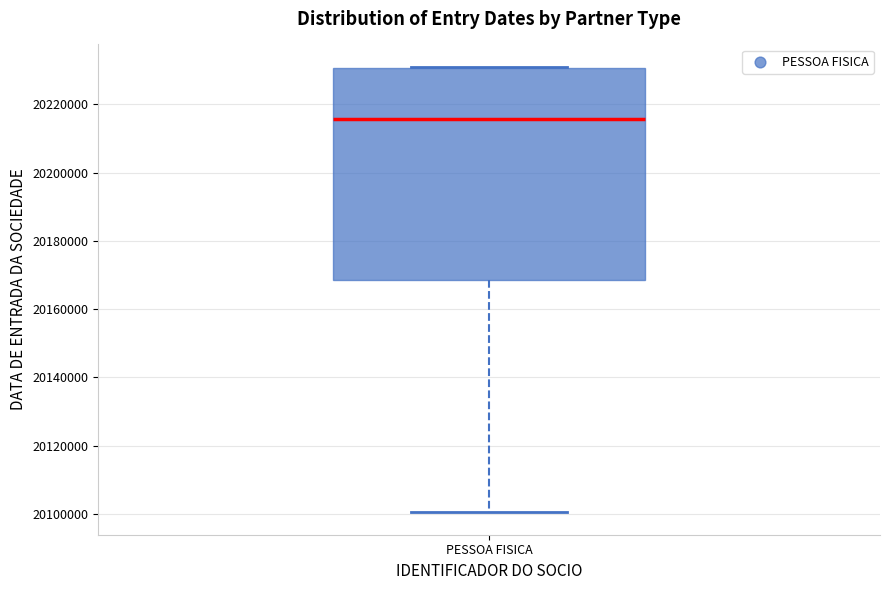

Read this box plot against the y-axis: the position of the median line, the range covered by the box, and the ends of both whiskers. The values are not printed on the chart, so give them approximately, as read against the axis.

median 20216000, box 20168000 to 20230000, whiskers 20100000 to 20232000